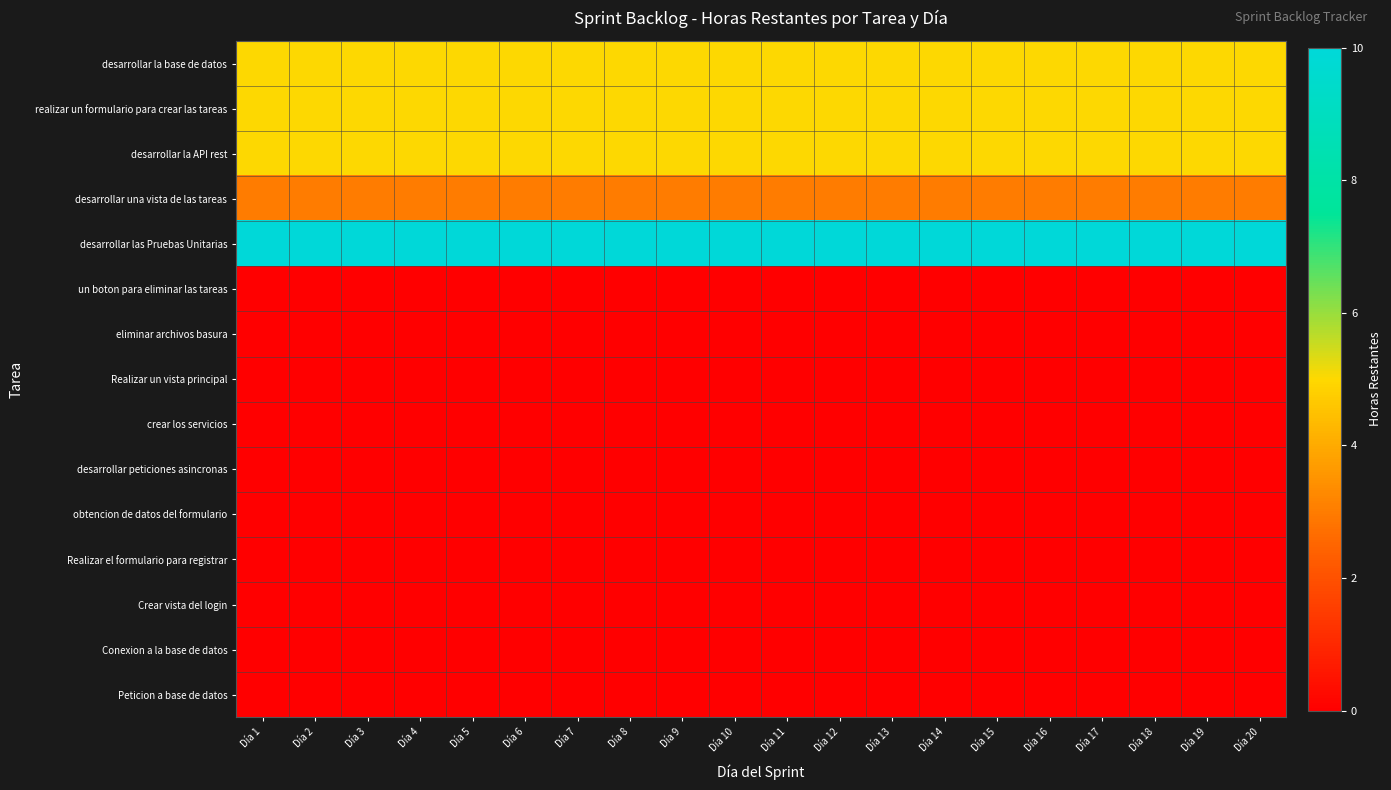

Reading left to right, what are all the values shown in this chart?

desarrollar la base de datos: Día 1=5	Día 2=5	Día 3=5	Día 4=5	Día 5=5	Día 6=5	Día 7=5	Día 8=5	Día 9=5	Día 10=5	Día 11=5	Día 12=5	Día 13=5	Día 14=5	Día 15=5	Día 16=5	Día 17=5	Día 18=5	Día 19=5	Día 20=5
realizar un formulario para crear las tareas: Día 1=5	Día 2=5	Día 3=5	Día 4=5	Día 5=5	Día 6=5	Día 7=5	Día 8=5	Día 9=5	Día 10=5	Día 11=5	Día 12=5	Día 13=5	Día 14=5	Día 15=5	Día 16=5	Día 17=5	Día 18=5	Día 19=5	Día 20=5
desarrollar la API rest: Día 1=5	Día 2=5	Día 3=5	Día 4=5	Día 5=5	Día 6=5	Día 7=5	Día 8=5	Día 9=5	Día 10=5	Día 11=5	Día 12=5	Día 13=5	Día 14=5	Día 15=5	Día 16=5	Día 17=5	Día 18=5	Día 19=5	Día 20=5
desarrollar una vista de las tareas: Día 1=3	Día 2=3	Día 3=3	Día 4=3	Día 5=3	Día 6=3	Día 7=3	Día 8=3	Día 9=3	Día 10=3	Día 11=3	Día 12=3	Día 13=3	Día 14=3	Día 15=3	Día 16=3	Día 17=3	Día 18=3	Día 19=3	Día 20=3
desarrollar las Pruebas Unitarias: Día 1=10	Día 2=10	Día 3=10	Día 4=10	Día 5=10	Día 6=10	Día 7=10	Día 8=10	Día 9=10	Día 10=10	Día 11=10	Día 12=10	Día 13=10	Día 14=10	Día 15=10	Día 16=10	Día 17=10	Día 18=10	Día 19=10	Día 20=10
un boton para eliminar las tareas: Día 1=0	Día 2=0	Día 3=0	Día 4=0	Día 5=0	Día 6=0	Día 7=0	Día 8=0	Día 9=0	Día 10=0	Día 11=0	Día 12=0	Día 13=0	Día 14=0	Día 15=0	Día 16=0	Día 17=0	Día 18=0	Día 19=0	Día 20=0
eliminar archivos basura: Día 1=0	Día 2=0	Día 3=0	Día 4=0	Día 5=0	Día 6=0	Día 7=0	Día 8=0	Día 9=0	Día 10=0	Día 11=0	Día 12=0	Día 13=0	Día 14=0	Día 15=0	Día 16=0	Día 17=0	Día 18=0	Día 19=0	Día 20=0
Realizar un vista principal: Día 1=0	Día 2=0	Día 3=0	Día 4=0	Día 5=0	Día 6=0	Día 7=0	Día 8=0	Día 9=0	Día 10=0	Día 11=0	Día 12=0	Día 13=0	Día 14=0	Día 15=0	Día 16=0	Día 17=0	Día 18=0	Día 19=0	Día 20=0
crear los servicios: Día 1=0	Día 2=0	Día 3=0	Día 4=0	Día 5=0	Día 6=0	Día 7=0	Día 8=0	Día 9=0	Día 10=0	Día 11=0	Día 12=0	Día 13=0	Día 14=0	Día 15=0	Día 16=0	Día 17=0	Día 18=0	Día 19=0	Día 20=0
desarrollar peticiones asincronas: Día 1=0	Día 2=0	Día 3=0	Día 4=0	Día 5=0	Día 6=0	Día 7=0	Día 8=0	Día 9=0	Día 10=0	Día 11=0	Día 12=0	Día 13=0	Día 14=0	Día 15=0	Día 16=0	Día 17=0	Día 18=0	Día 19=0	Día 20=0
obtencion de datos del formulario: Día 1=0	Día 2=0	Día 3=0	Día 4=0	Día 5=0	Día 6=0	Día 7=0	Día 8=0	Día 9=0	Día 10=0	Día 11=0	Día 12=0	Día 13=0	Día 14=0	Día 15=0	Día 16=0	Día 17=0	Día 18=0	Día 19=0	Día 20=0
Realizar el formulario para registrar: Día 1=0	Día 2=0	Día 3=0	Día 4=0	Día 5=0	Día 6=0	Día 7=0	Día 8=0	Día 9=0	Día 10=0	Día 11=0	Día 12=0	Día 13=0	Día 14=0	Día 15=0	Día 16=0	Día 17=0	Día 18=0	Día 19=0	Día 20=0
Crear vista del login: Día 1=0	Día 2=0	Día 3=0	Día 4=0	Día 5=0	Día 6=0	Día 7=0	Día 8=0	Día 9=0	Día 10=0	Día 11=0	Día 12=0	Día 13=0	Día 14=0	Día 15=0	Día 16=0	Día 17=0	Día 18=0	Día 19=0	Día 20=0
Conexion a la base de datos: Día 1=0	Día 2=0	Día 3=0	Día 4=0	Día 5=0	Día 6=0	Día 7=0	Día 8=0	Día 9=0	Día 10=0	Día 11=0	Día 12=0	Día 13=0	Día 14=0	Día 15=0	Día 16=0	Día 17=0	Día 18=0	Día 19=0	Día 20=0
Peticion a base de datos: Día 1=0	Día 2=0	Día 3=0	Día 4=0	Día 5=0	Día 6=0	Día 7=0	Día 8=0	Día 9=0	Día 10=0	Día 11=0	Día 12=0	Día 13=0	Día 14=0	Día 15=0	Día 16=0	Día 17=0	Día 18=0	Día 19=0	Día 20=0